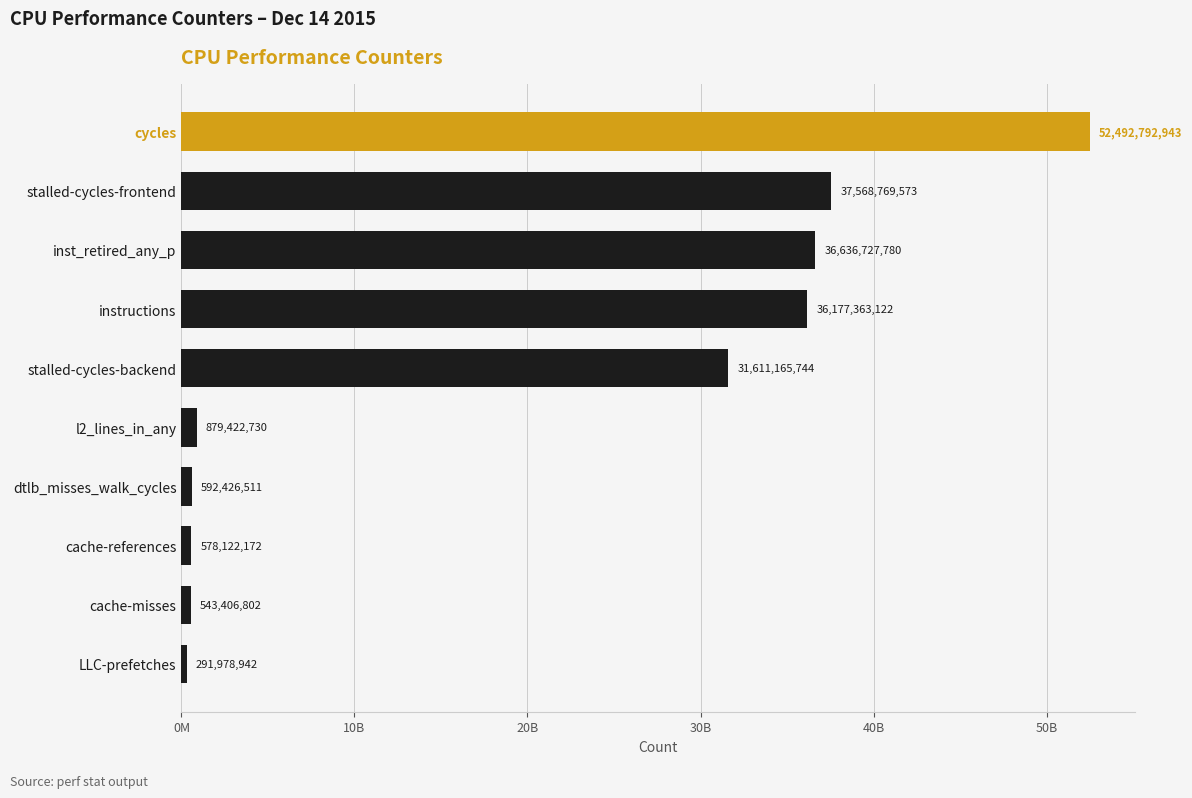

What is the sum of all values?

197372176319